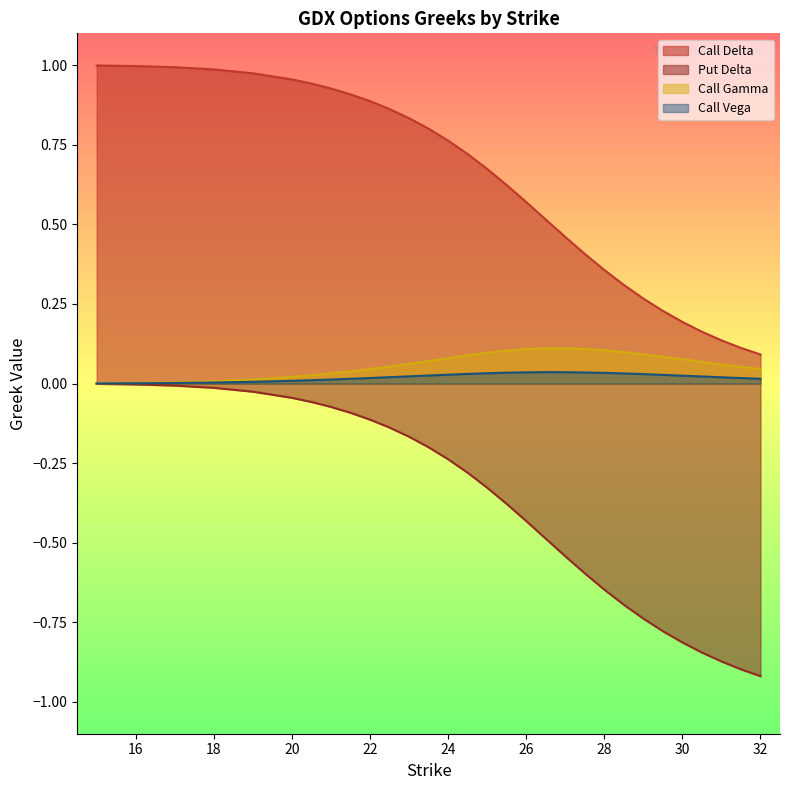

The value of Call Gamma at 26.5 is 0.1. True or false?

True